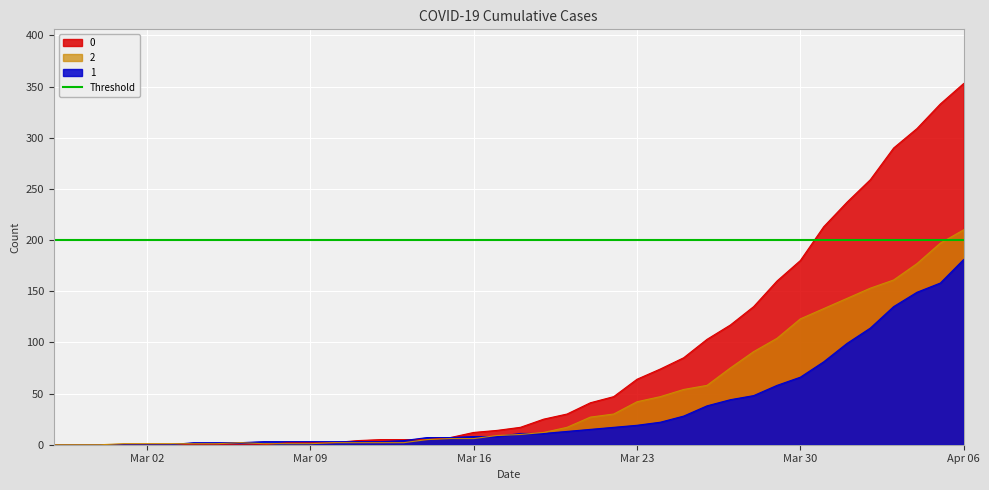

Reading right to left, extract all data points from this chart.

0: 353	333	309	290	259	237	213	180	160	135	117	103	85	74	64	47	41	30	25	17	14	12	7	5	5	5	4	2	2	2	0	0	0	0	0	0	0	0	0	0
1: 181	158	149	135	114	99	81	66	58	48	44	38	28	22	19	17	15	13	11	11	8	8	7	7	4	3	3	3	3	3	3	2	2	2	0	0	0	0	0	0
2: 210	197	177	161	153	143	133	123	104	91	75	58	54	47	42	30	27	17	12	10	9	6	6	5	2	2	2	2	1	1	1	2	1	1	1	1	1	0	0	0